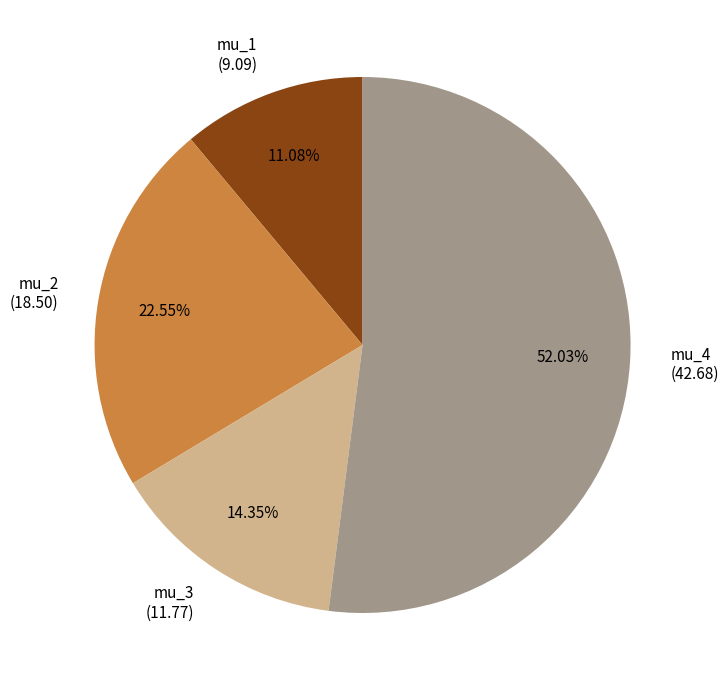

What is the smallest slice in the pie chart?

mu_1 (9.09)